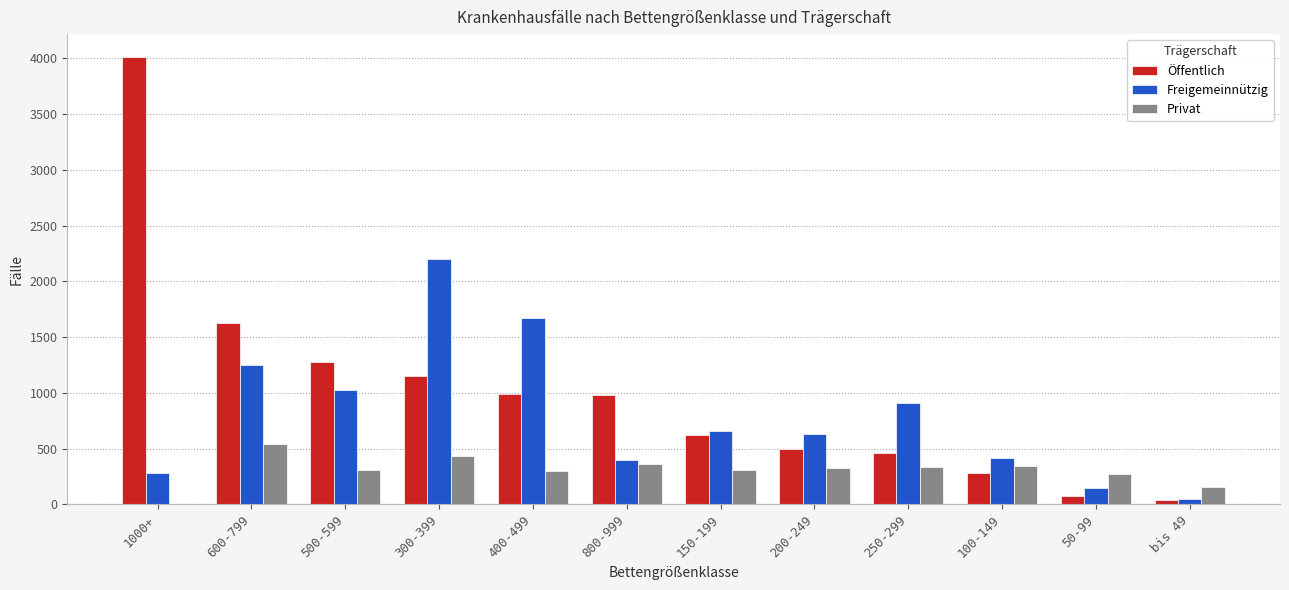

What is the sum of all Freigemeinnützig values?

9629